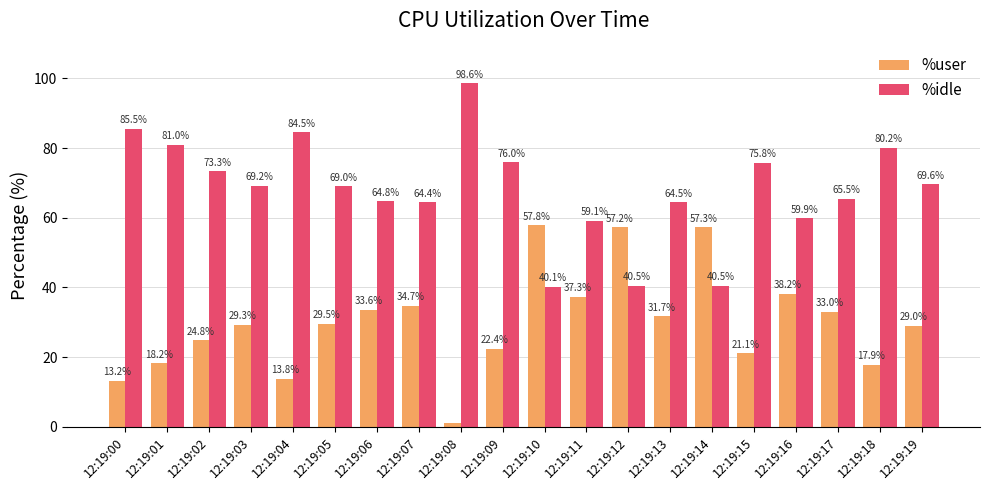

What is the sum of the %idle values at 12:19:05 and 12:19:18?

149.2